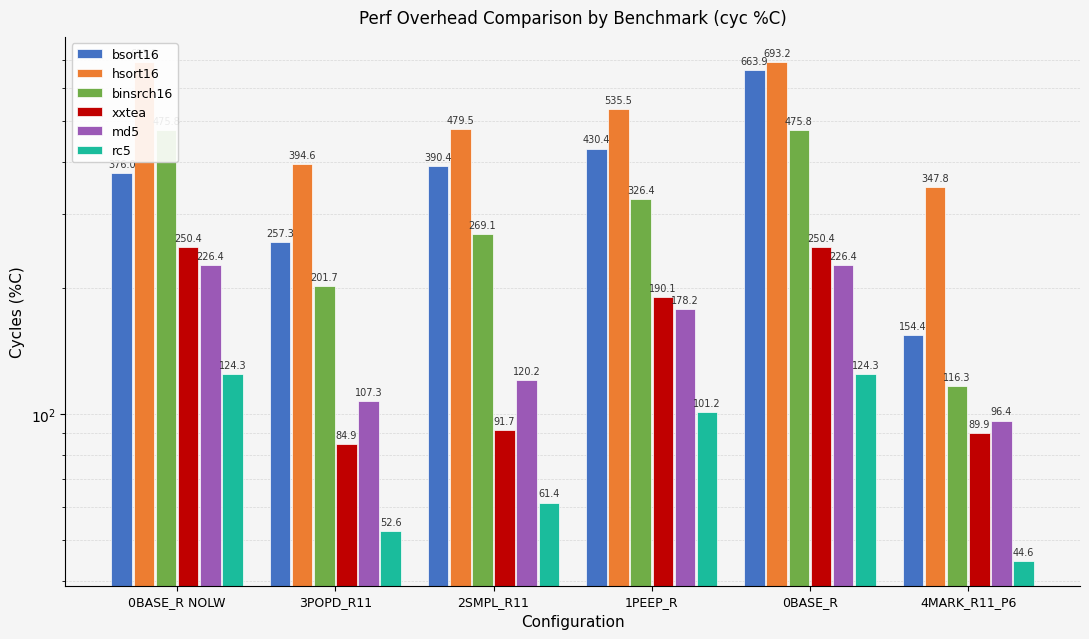

Rank the series at 1PEEP_R from highest to lowest value.

hsort16, bsort16, binsrch16, xxtea, md5, rc5